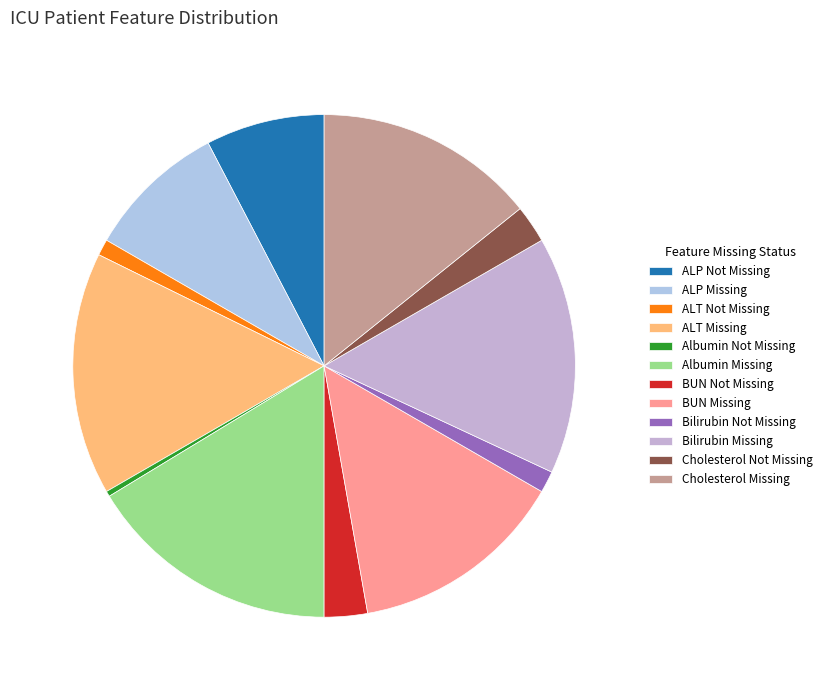

Count the number of slices in the pie.

12